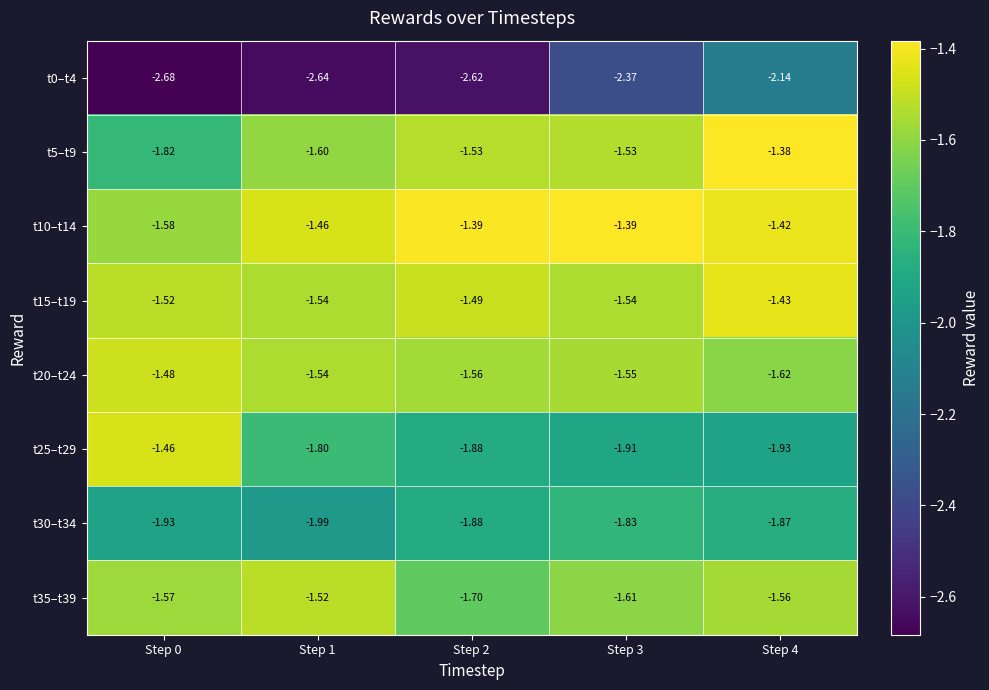

Which category has the lowest value across all series?

Step 0